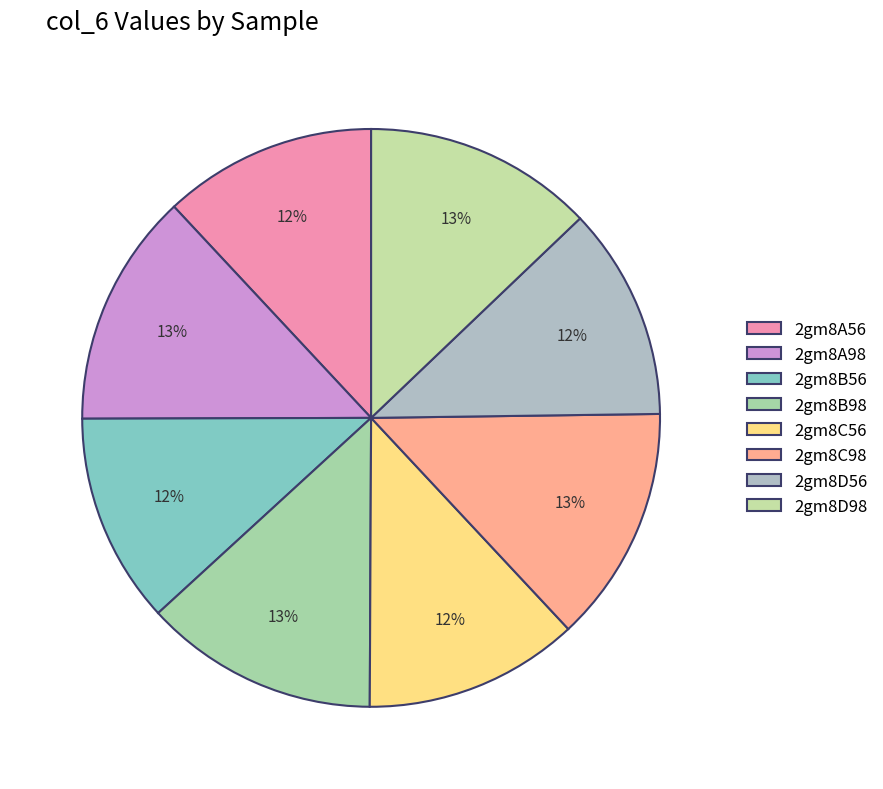

To the nearest percent, what is the difference between the largest and smallest slice percentages?

1%